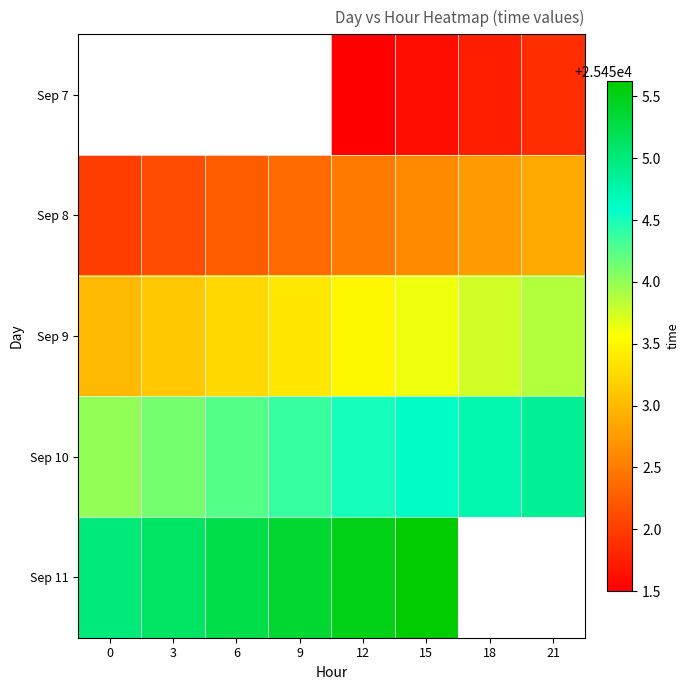

Which series has the largest total across all categories?

Sep 10